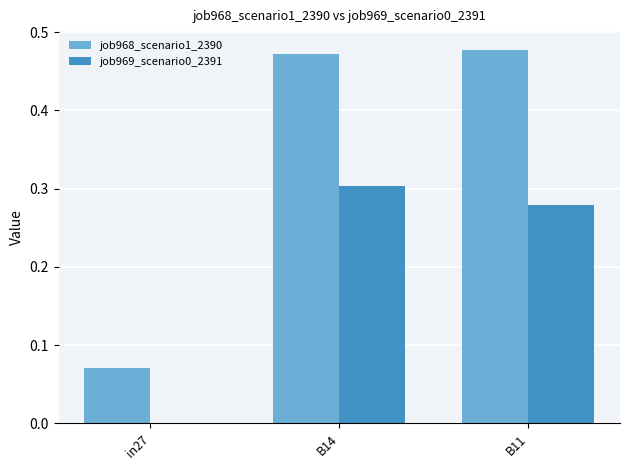

What is the total value across all series at B14?

0.8